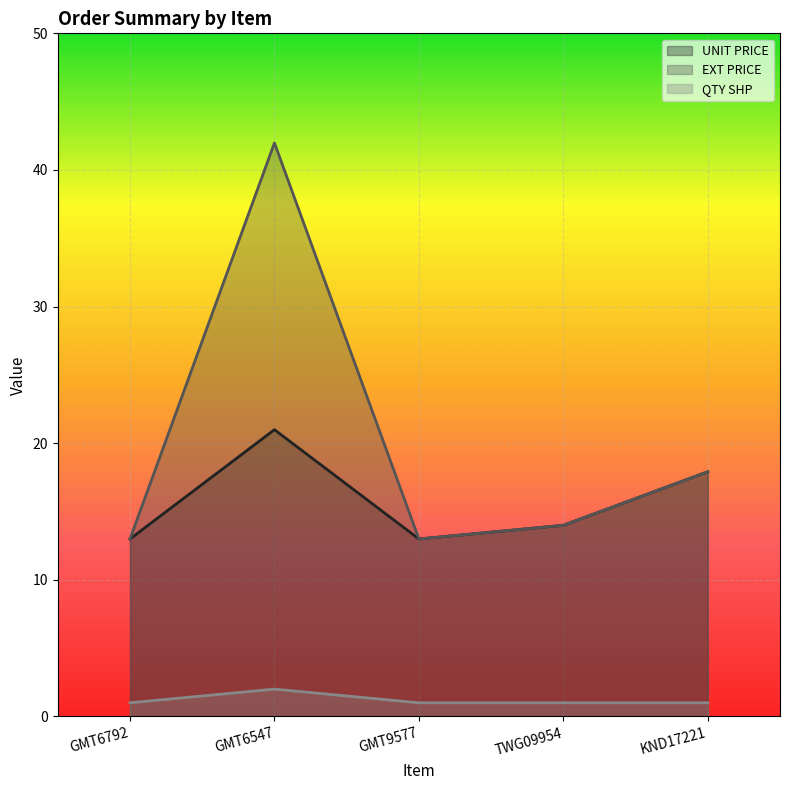

What is the difference between the highest and lowest values at KND17221?

16.9